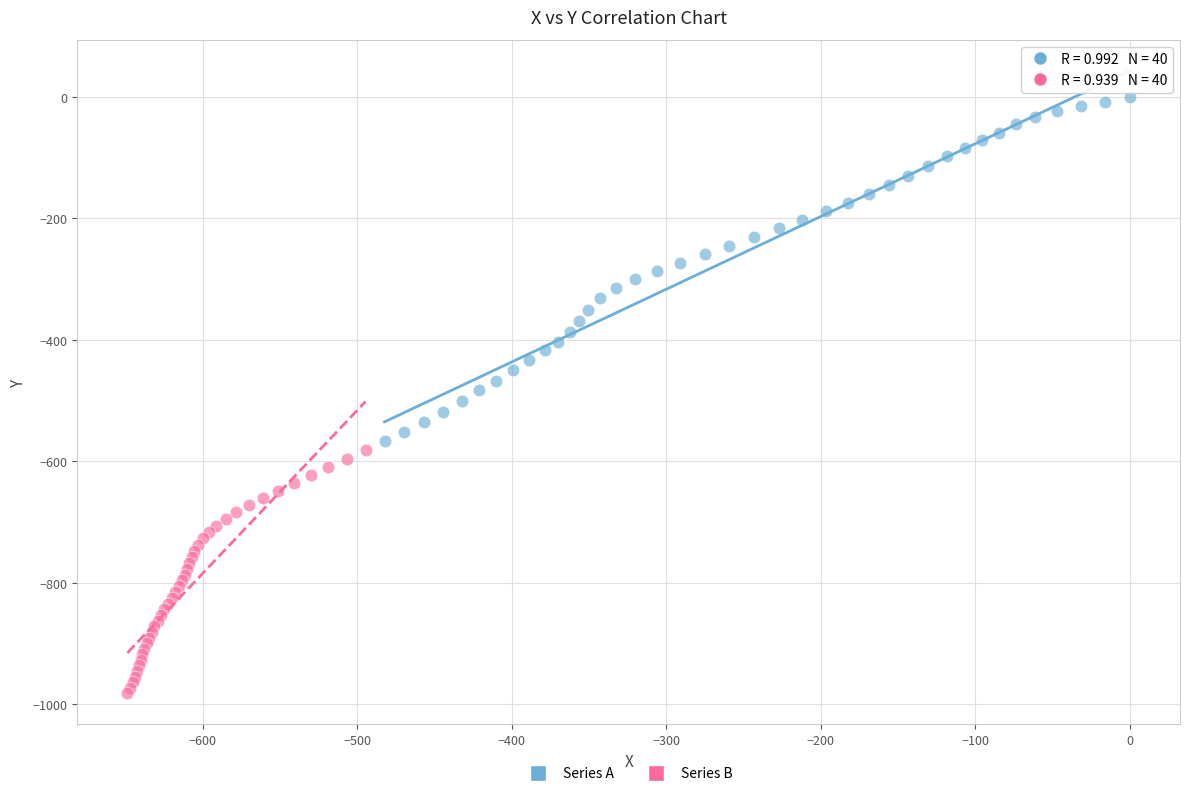

What are all the series names shown in the legend?

Series A, Series B